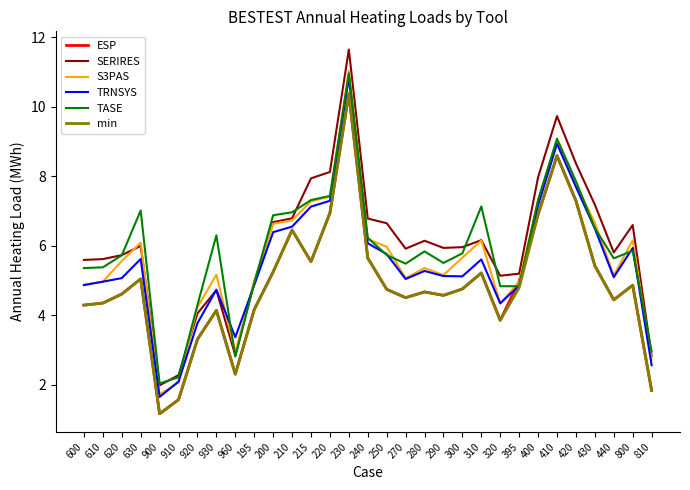

True or false: S3PAS has a value of 5.0 at 395.

True